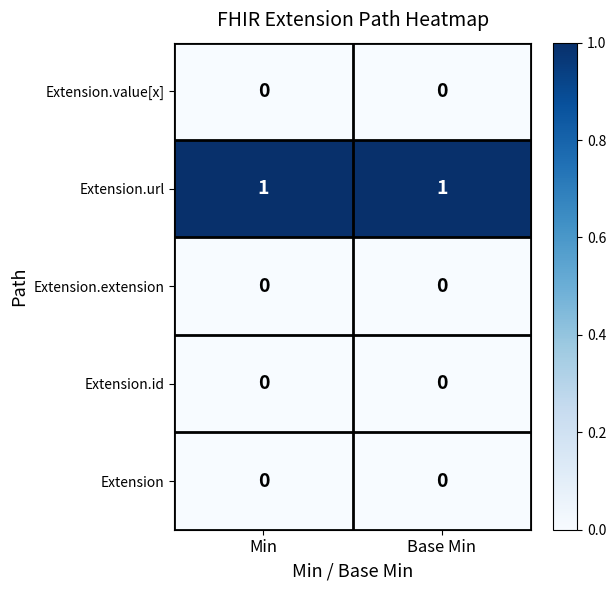

The value of Extension.value[x] at Base Min is 0. True or false?

True